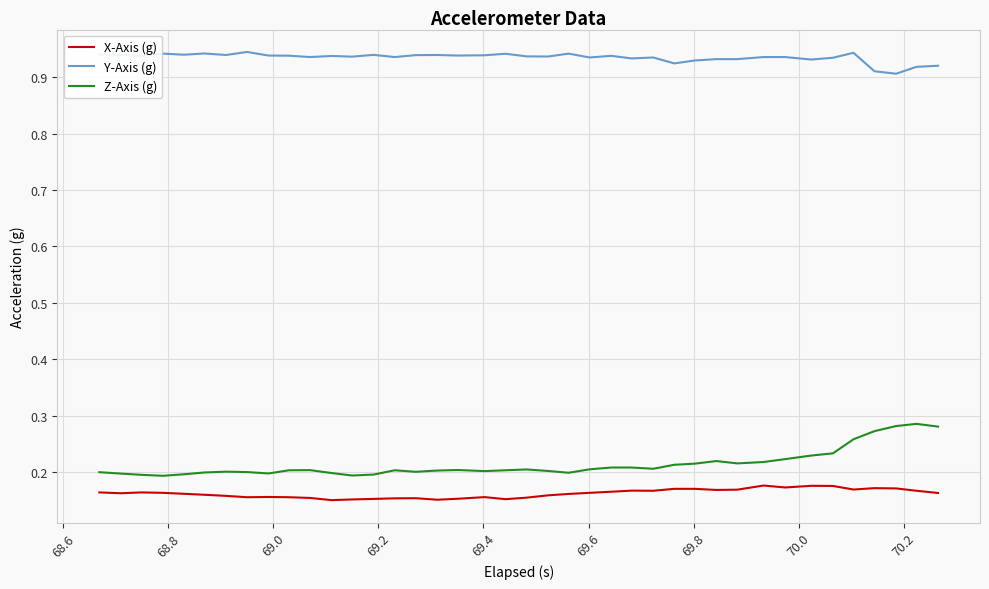

List the series in order of their peak value, highest first.

Y-Axis (g), Z-Axis (g), X-Axis (g)